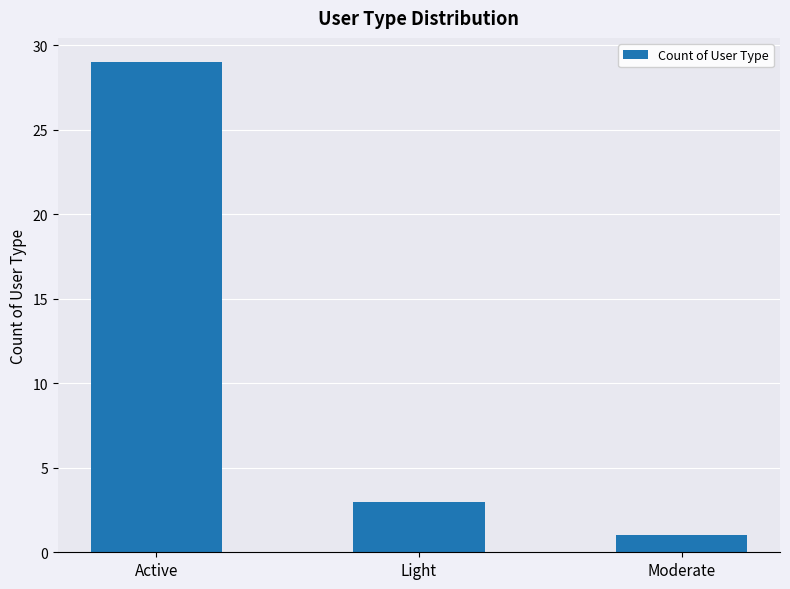

Are the bars horizontal?

No